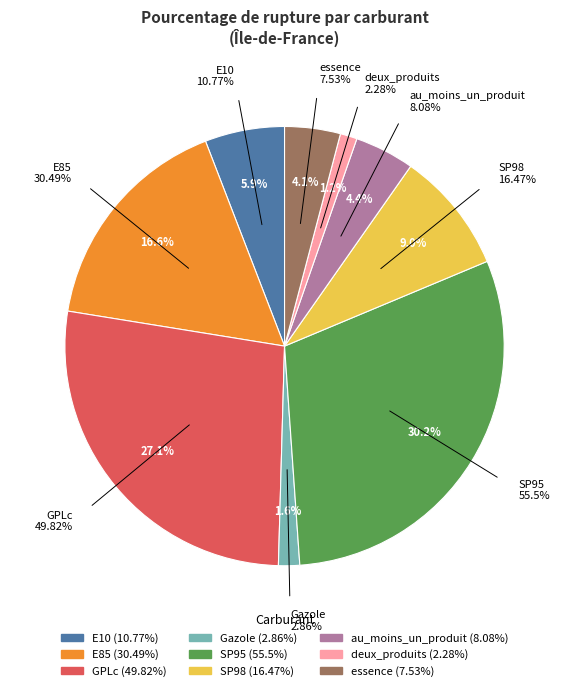

What is the ratio of the value at SP95 to the value at Gazole?

19.4